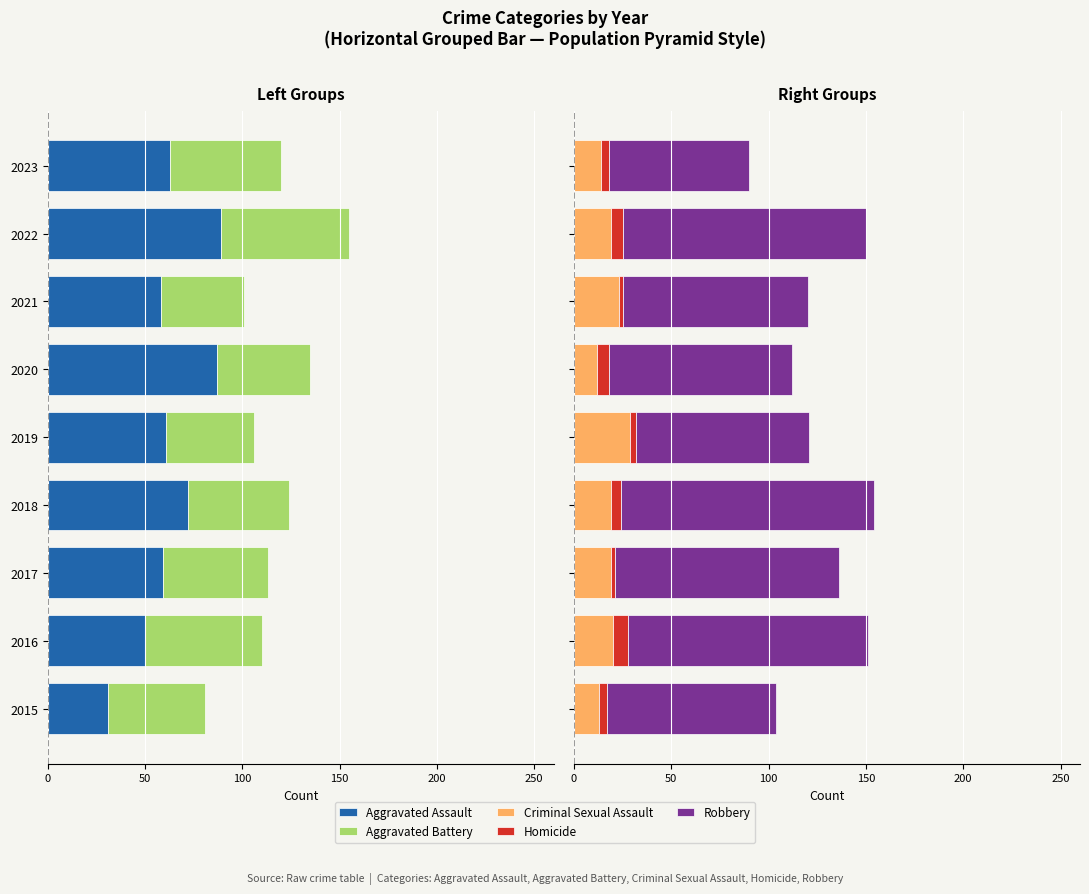

What are all the series names shown in the legend?

Aggravated Assault, Aggravated Battery, Criminal Sexual Assault, Homicide, Robbery